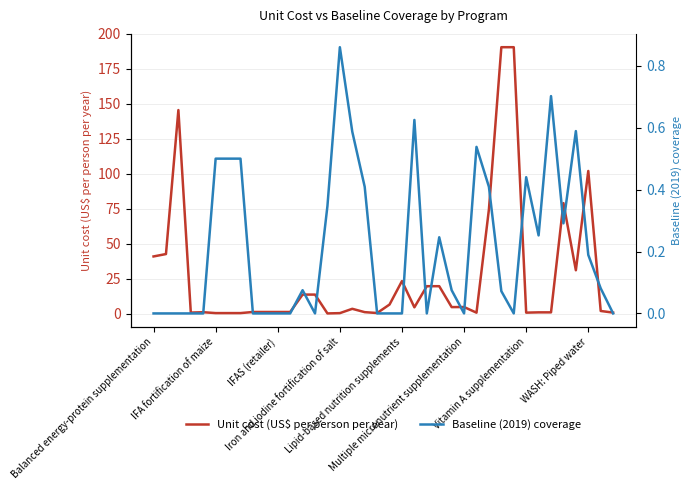

Reading left to right, what are all the values shown in this chart?

Unit cost (US$ per person per year): 40.9	42.6	145.5	0.7	1.0	0.4	0.4	0.4	1.2	1.2	1.2	1.2	13.6	13.6	0.1	0.3	3.4	1.1	0.4	6.5	23.3	4.5	19.6	19.6	4.7	4.7	0.7	74.5	190.5	190.5	0.7	0.9	0.9	79.0	31.0	102.0	1.9	0.7
Baseline (2019) coverage: 0.0	0.0	0.0	0.0	0.0	0.5	0.5	0.5	0.0	0.0	0.0	0.0	0.1	0.0	0.3	0.9	0.6	0.4	0.0	0.0	0.0	0.6	0.0	0.2	0.1	0.0	0.5	0.4	0.1	0.0	0.4	0.3	0.7	0.3	0.6	0.2	0.1	0.0